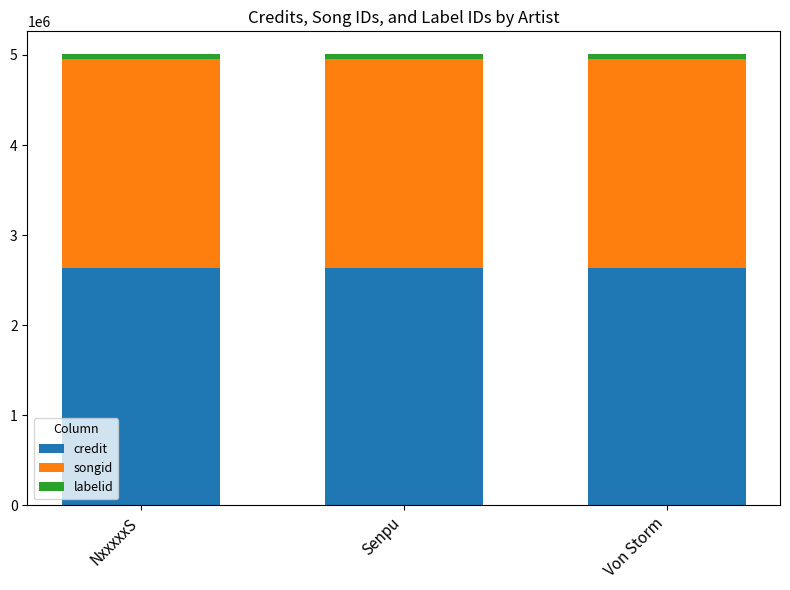

Is it true that credit equals 2635220 at Senpu?

True